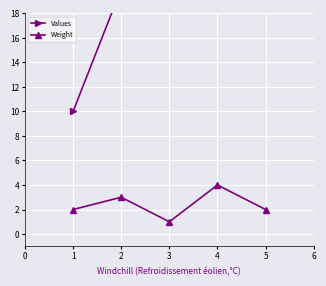

True or false: Weight and Values intersect in this chart.

False